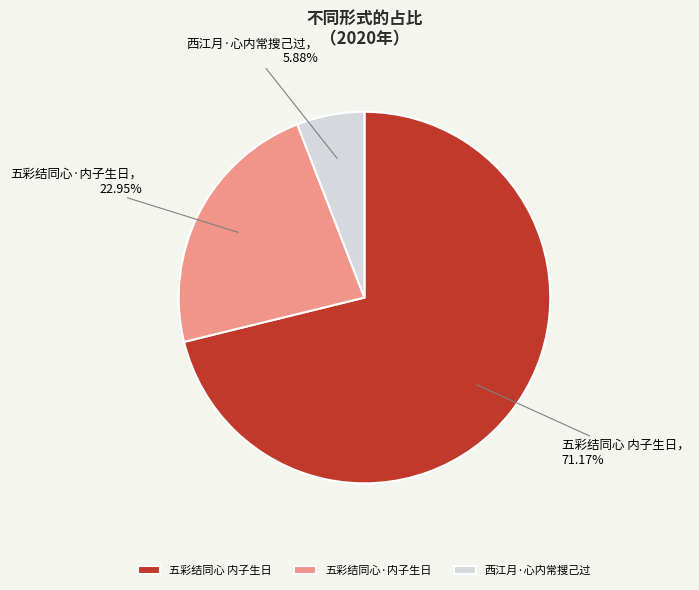

Does any single category account for the majority?

Yes